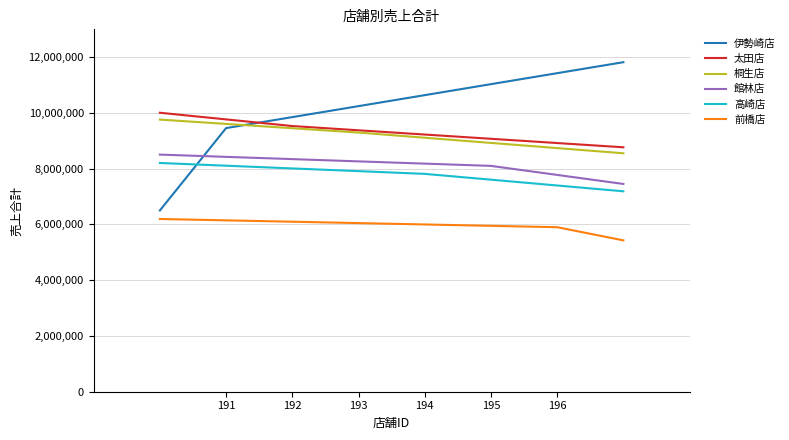

What is the minimum value for 伊勢崎店?

6501673.2